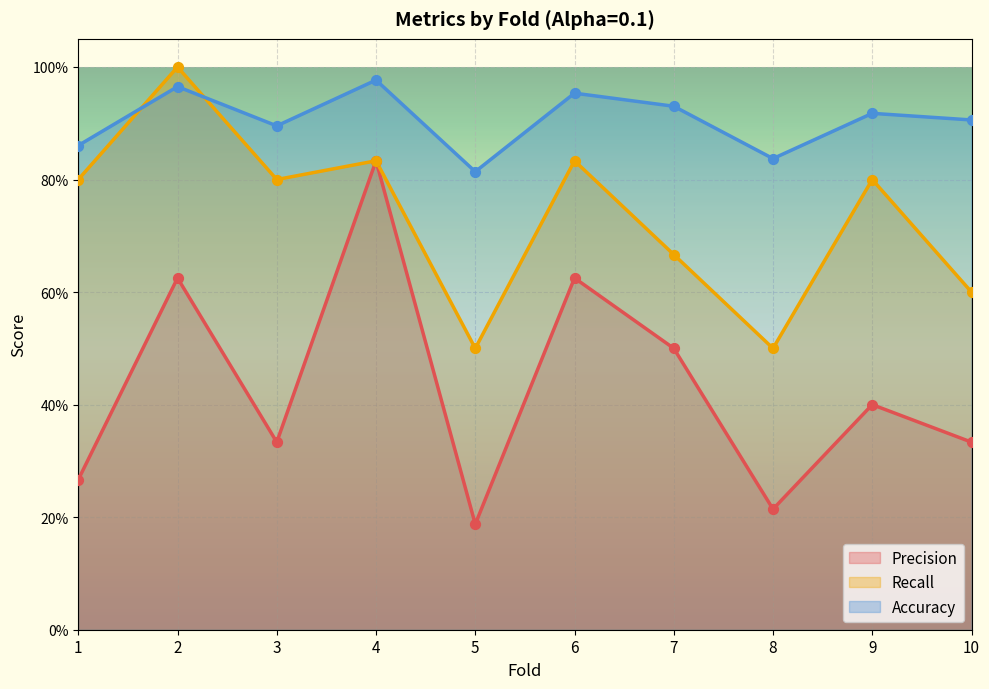

What is the total value across all series at 8?

1.6